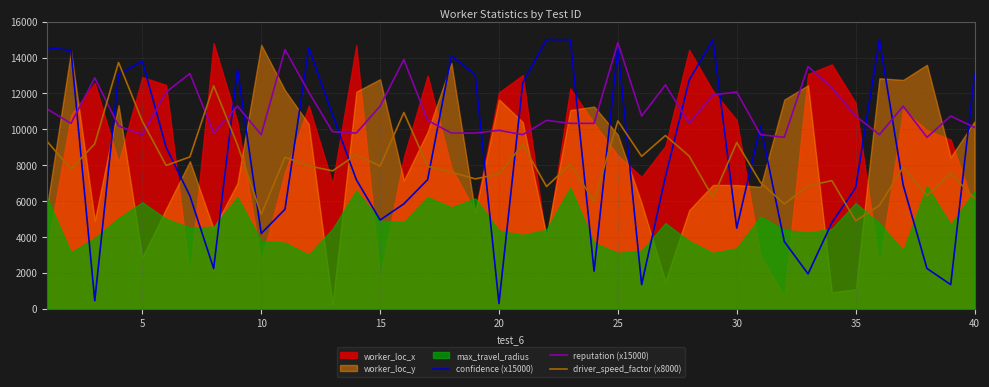

True or false: driver_speed_factor (x8000) and confidence (x15000) cross at least once.

True